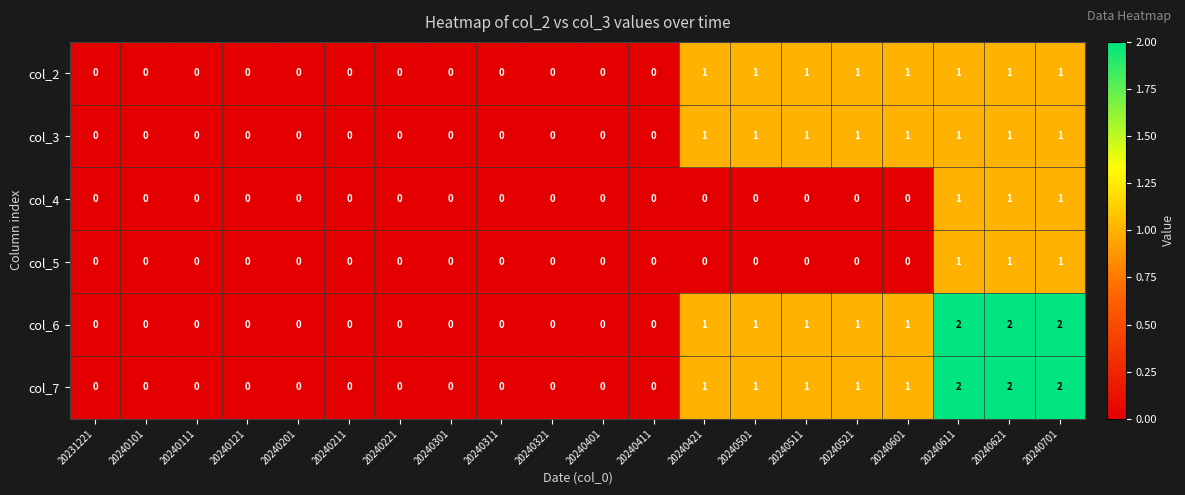

The value of col_2 at 20240111 is 1. True or false?

False